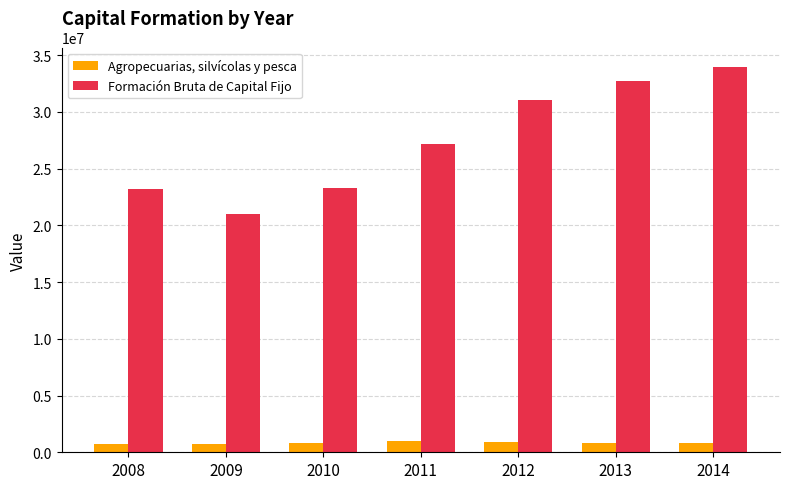

What is the difference between the maximum and minimum values in the Agropecuarias, silvícolas y pesca series?

302966